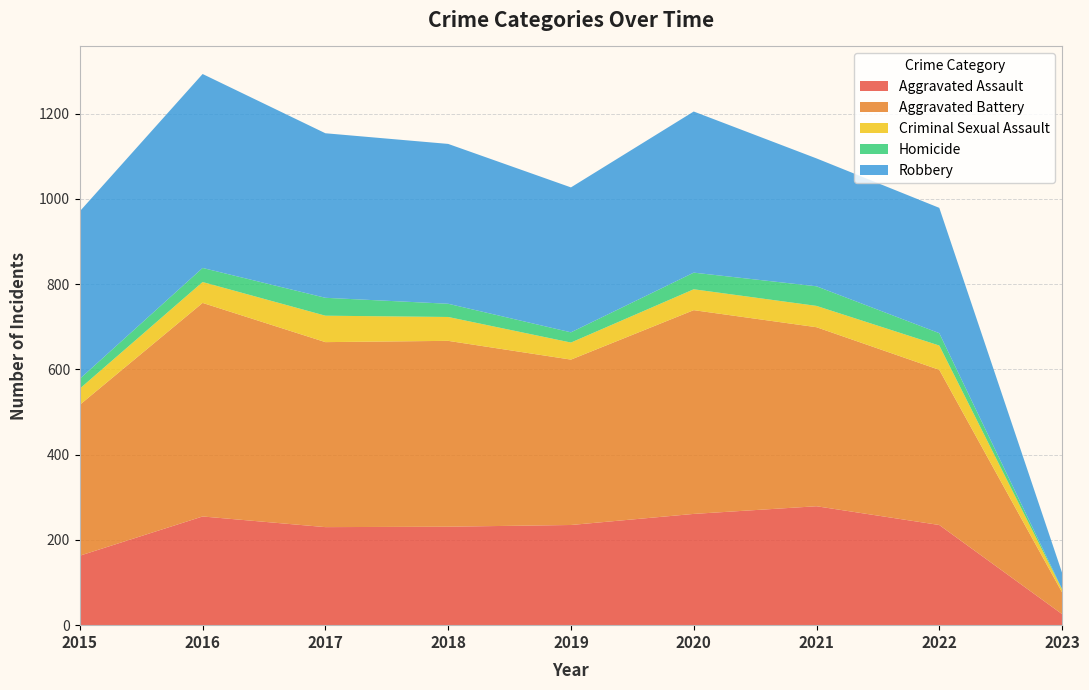

Reading right to left, list all the values displayed in this chart.

Aggravated Assault: 26	235	279	261	235	231	230	255	163
Aggravated Battery: 51	364	420	478	388	436	434	501	354
Criminal Sexual Assault: 7	57	50	49	40	56	62	49	38
Homicide: 1	29	46	39	24	31	42	33	23
Robbery: 38	294	300	378	340	375	386	455	393